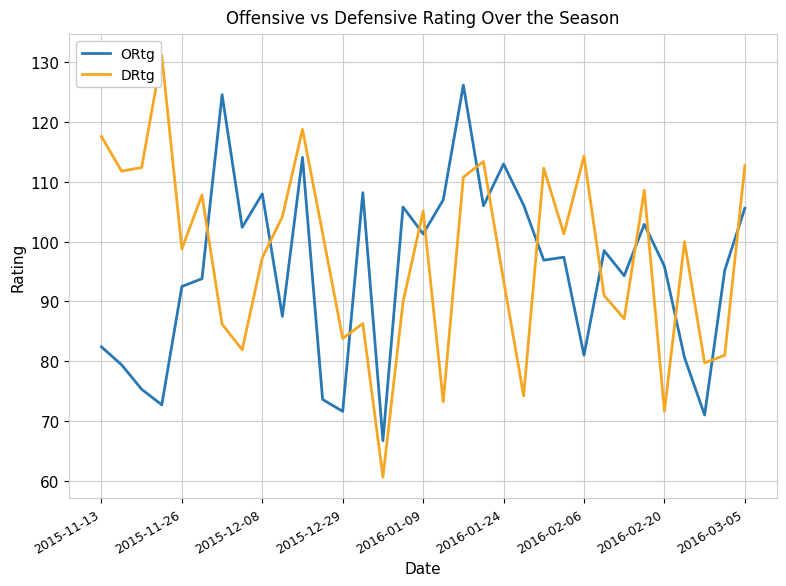

What is the maximum value for DRtg?

131.2